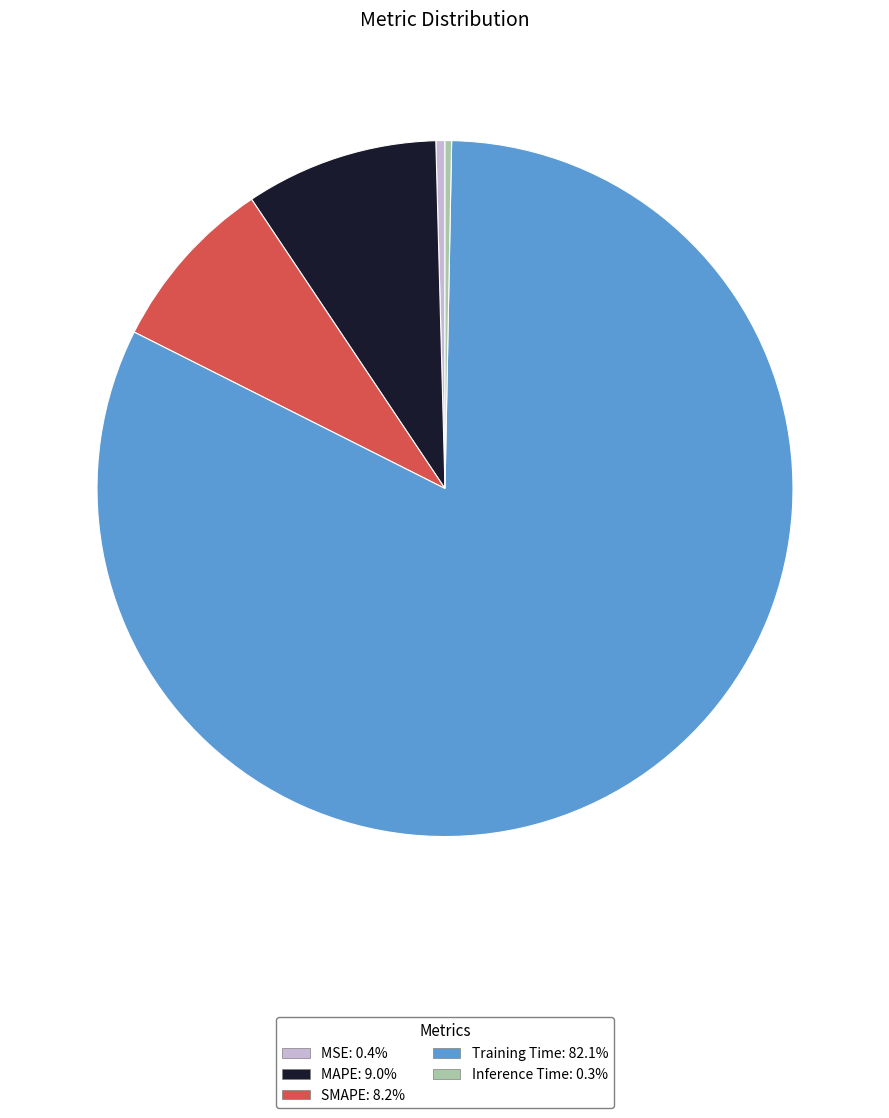

What is the majority slice?

Training Time